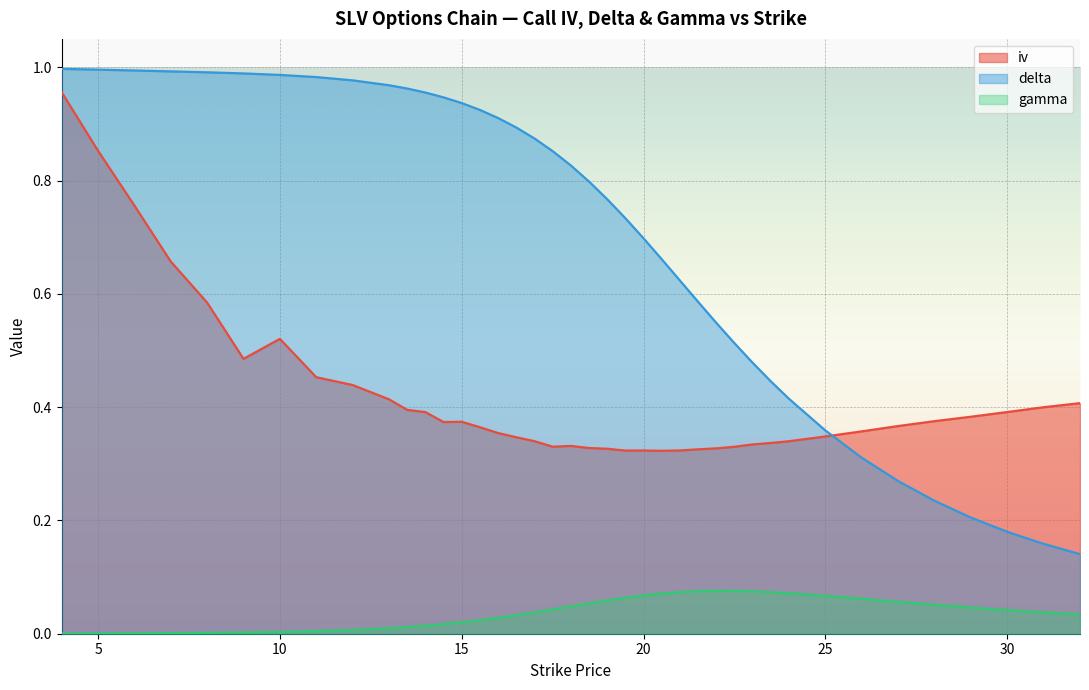

What is the label of the 26th point from the right?

15.5